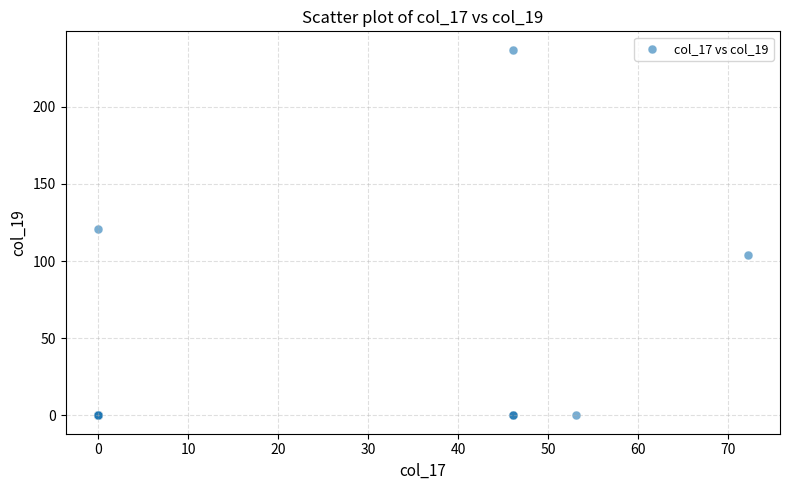

What Y value in the scatter plot is closest to 118?

121.0